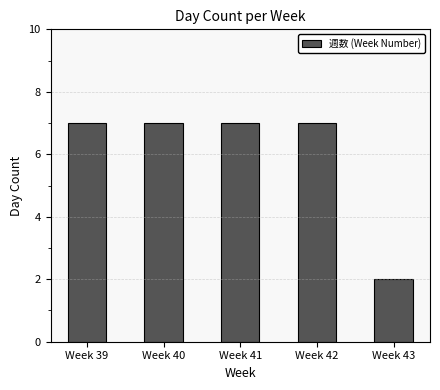

How many categories are shown in the chart?

5